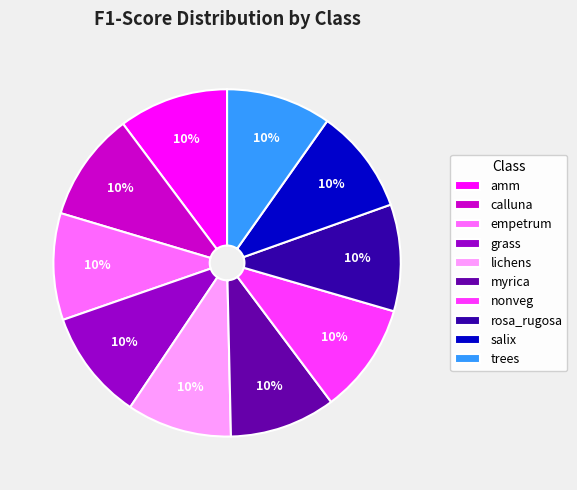

To the nearest percent, what percentage of the pie is nonveg?

10%